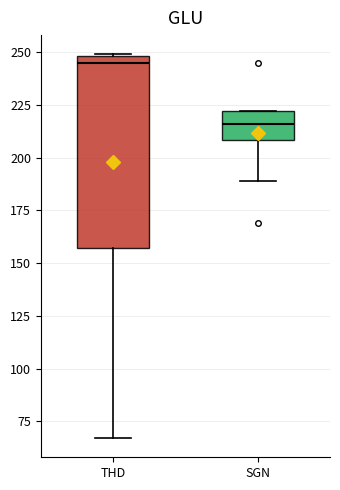

Reading left to right, transcribe this box plot: for each box, give where its median line is, the range the box spans, and where its two whiskers end, as read against the y-axis. The values are not printed on the chart, so give them approximately, as read against the axis.

THD: median 245, box 155 to 250, whiskers 65 to 250
SGN: median 215, box 210 to 220, whiskers 190 to 220